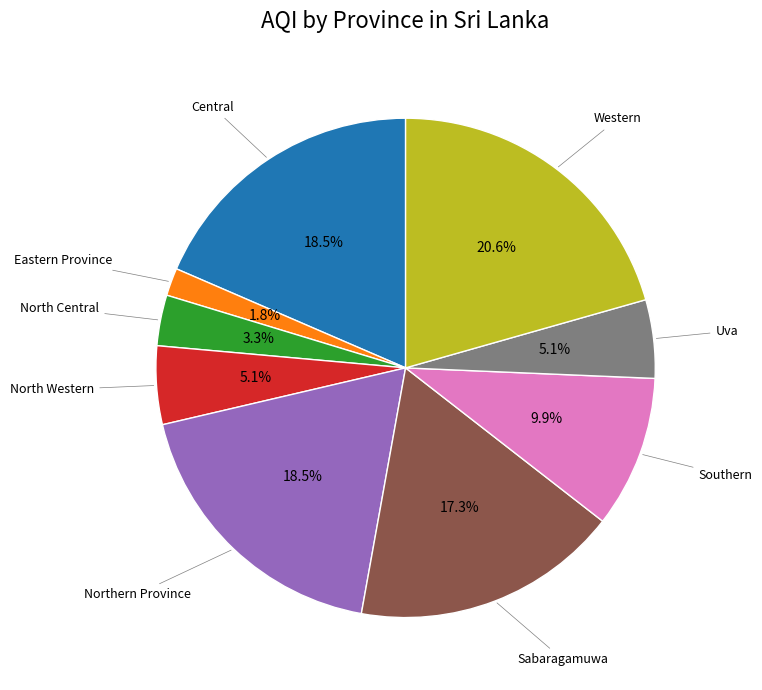

Does any single category account for the majority?

No